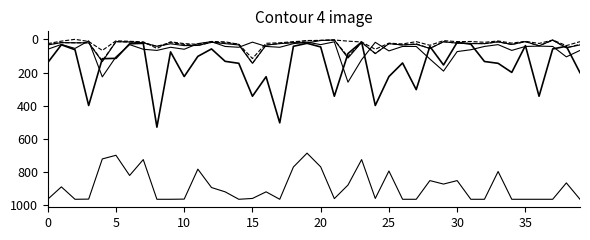

Is this an area chart (filled region under the line)?

No